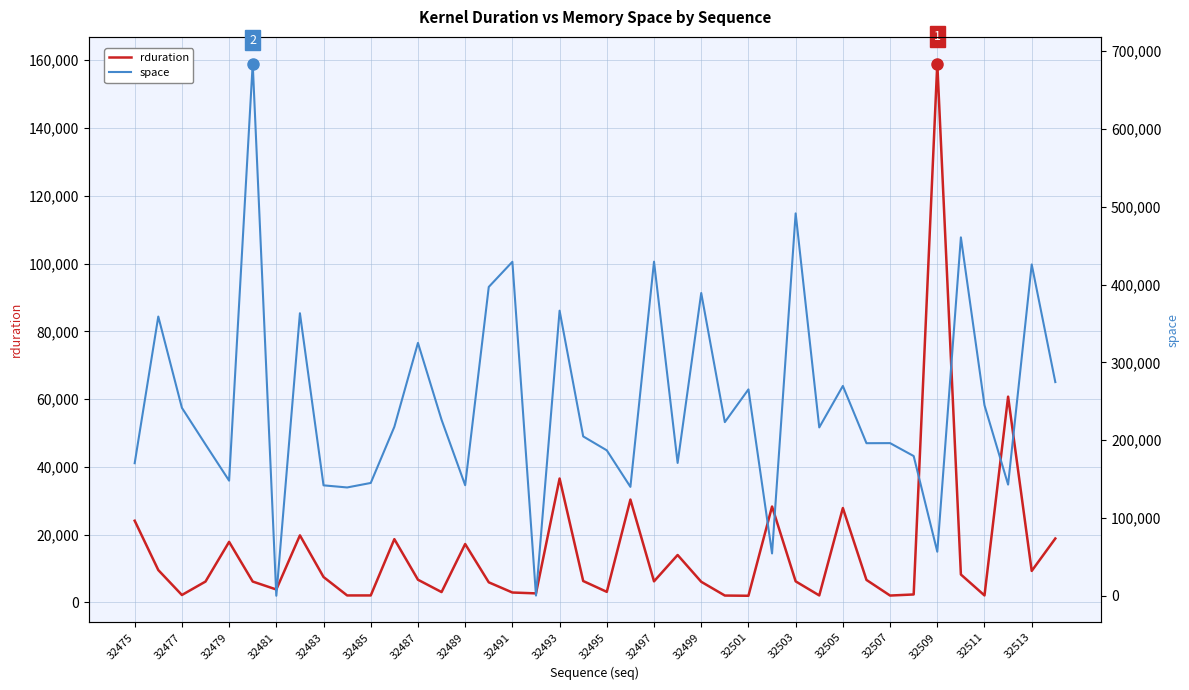

What is the maximum value for rduration?

159040